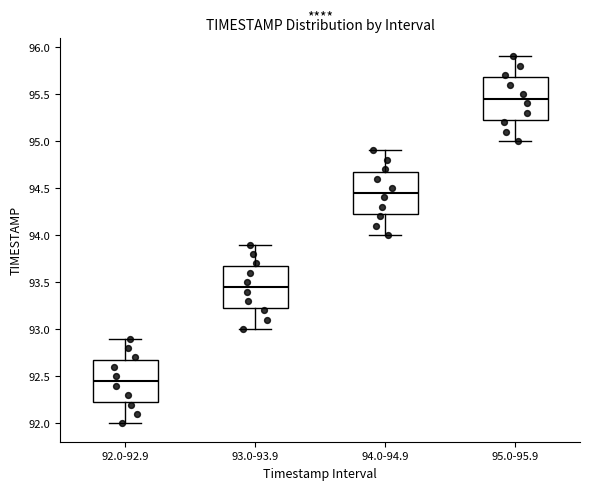

Where does the upper whisker of the box for 93.0-93.9 end on the y-axis? The values are not printed on the chart, so give them approximately, as read against the axis.

93.90